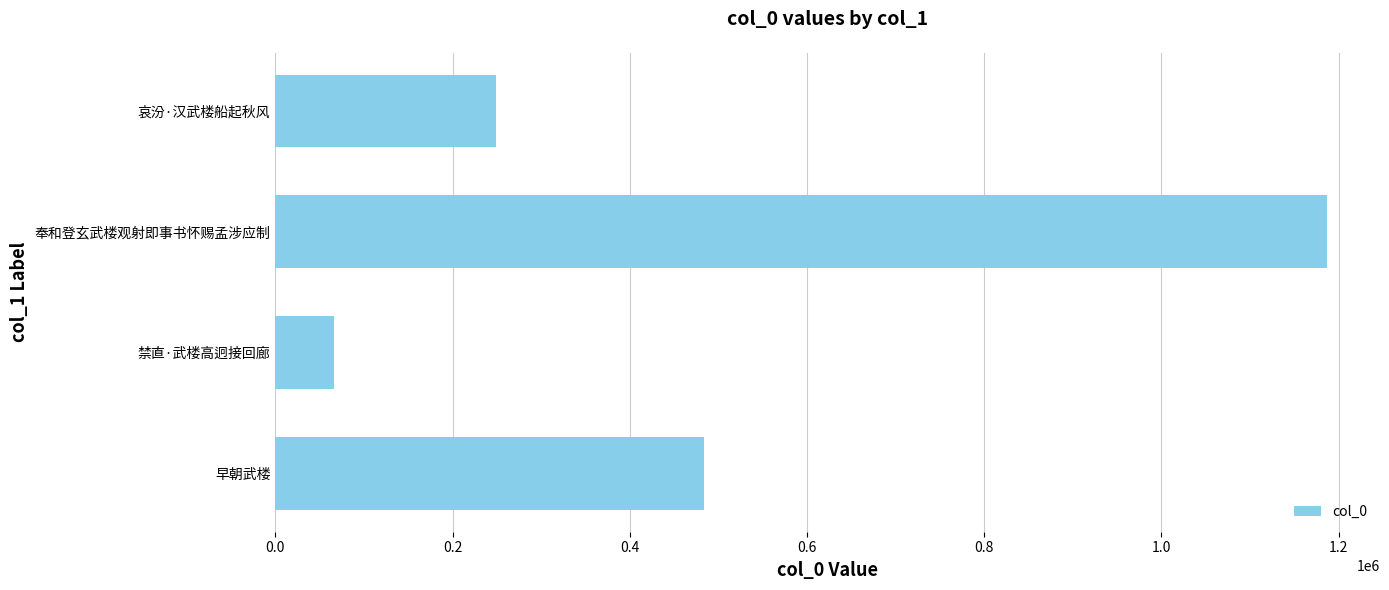

True or false: the data shows 248522 at 1.0.

True